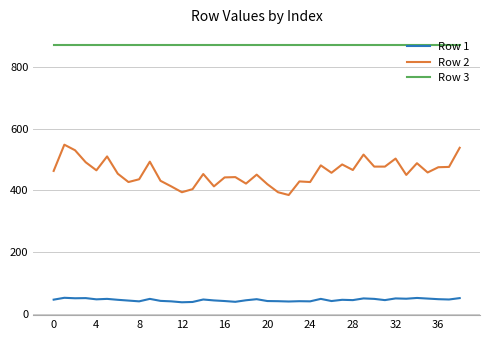

What is the minimum value for Row 3?

871.0